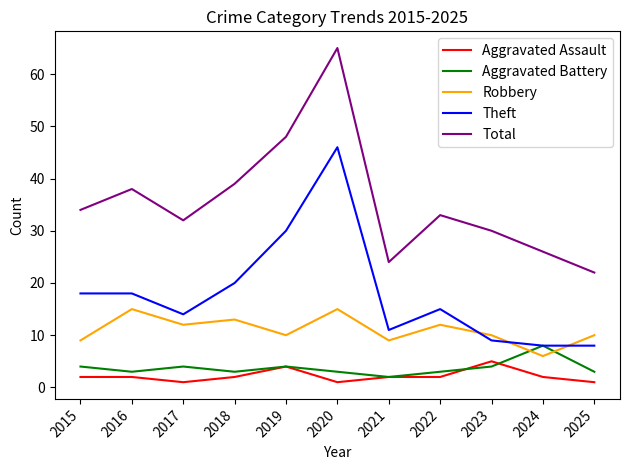

What is the sum of all Theft values?

197